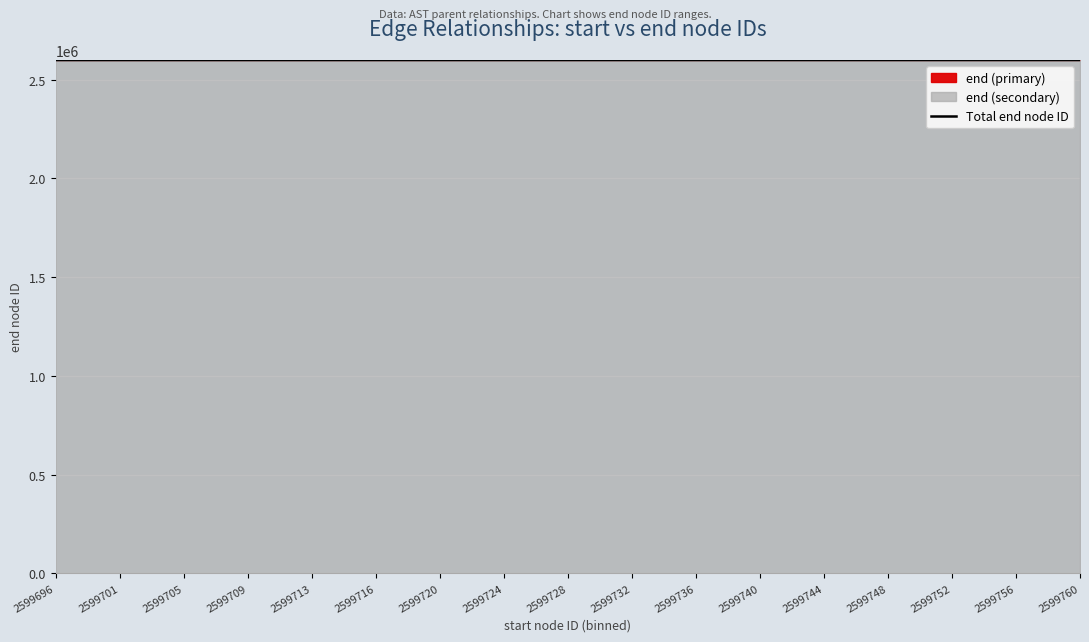

Reading left to right, list all the values displayed in this chart.

2599696=2599701	2599701=2599706	2599705=2599710	2599709=2599714	2599713=2599718	2599716=2599721	2599720=2599725	2599724=2599729	2599728=2599733	2599732=2599737	2599736=2599741	2599740=2599745	2599744=2599749	2599748=2599753	2599752=2599757	2599756=2599761	2599760=2599765